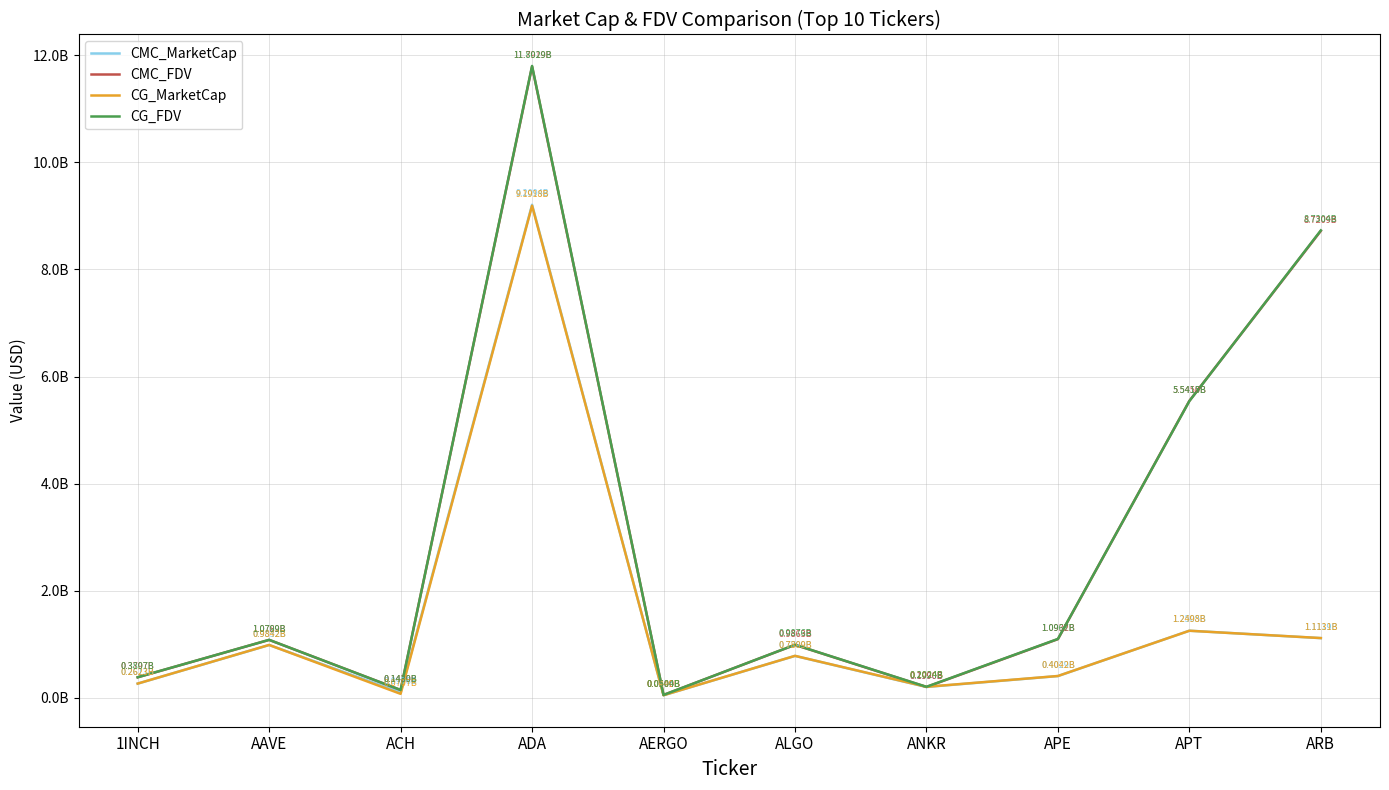

What is the spread (max minus min) of values at ACH?

72300579.0